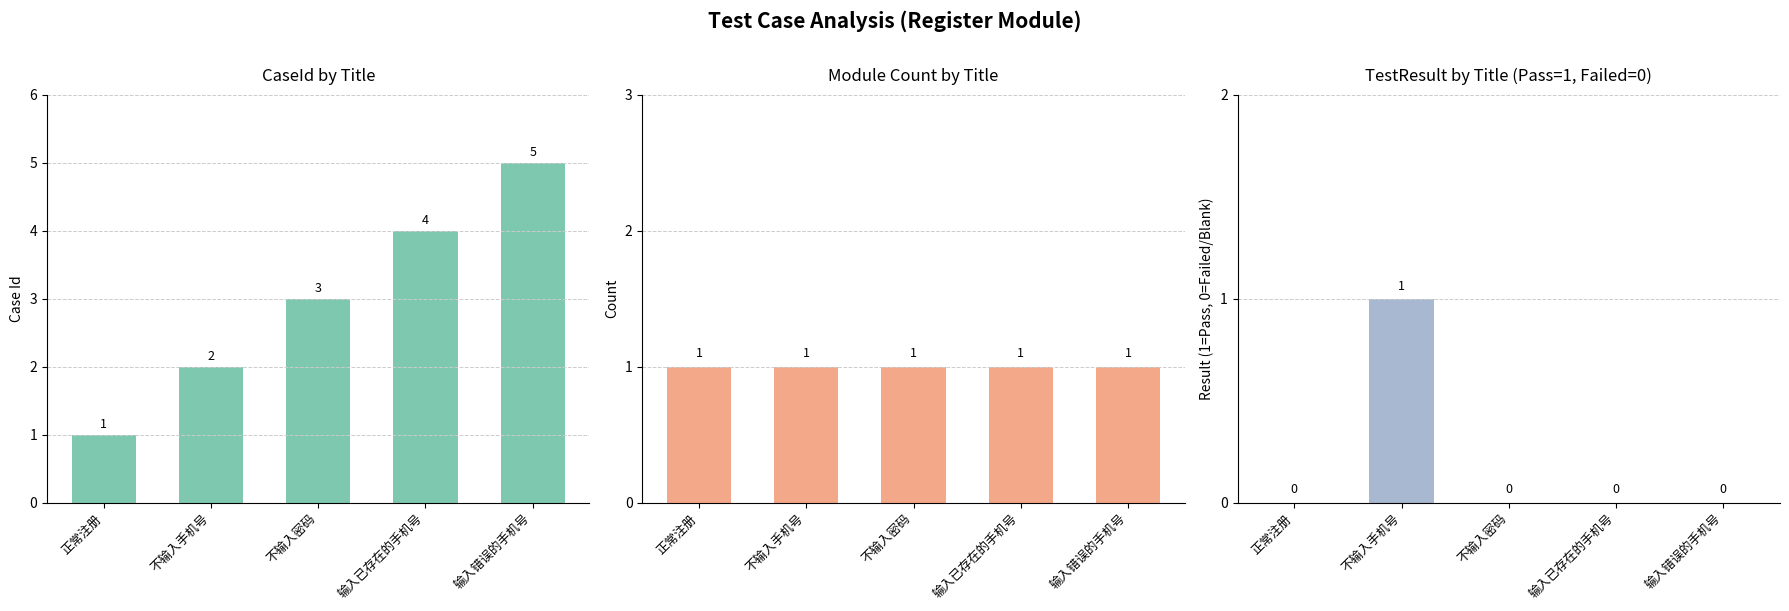

What is the sum of the TestResult (Pass=1) values at 正常注册 and 不输入手机号?

1